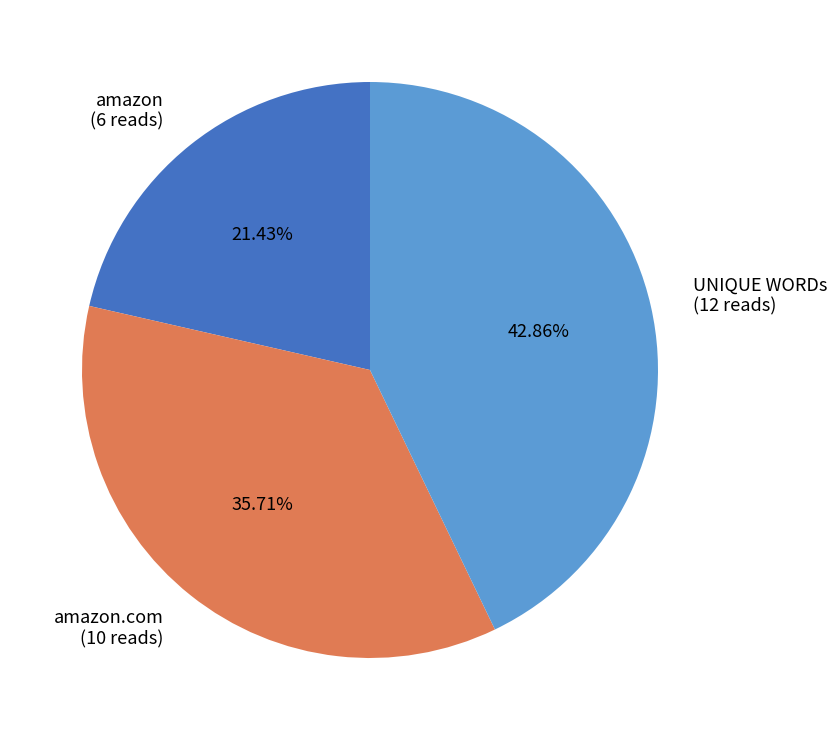

Between amazon (6 reads) and UNIQUE WORDs (12 reads), which is larger?

UNIQUE WORDs (12 reads)